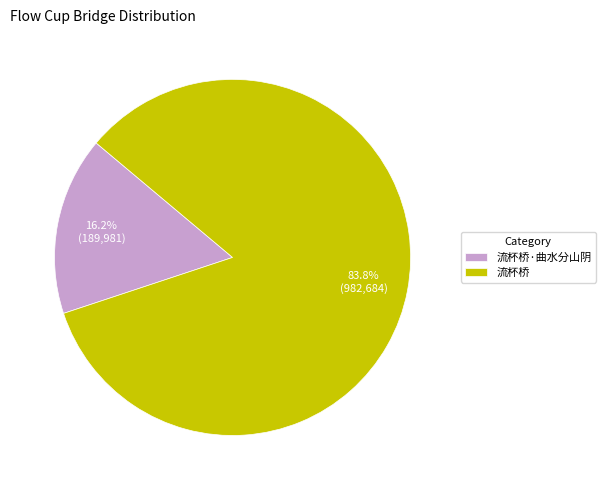

Do 流杯桥 and 流杯桥·曲水分山阴 together represent more than half of the pie?

Yes